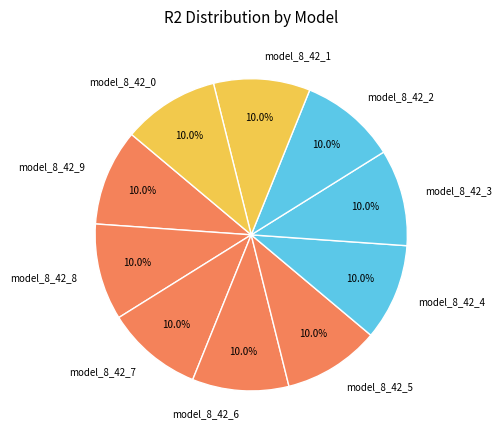

To the nearest percent, what portion does model_8_42_1 represent?

10%